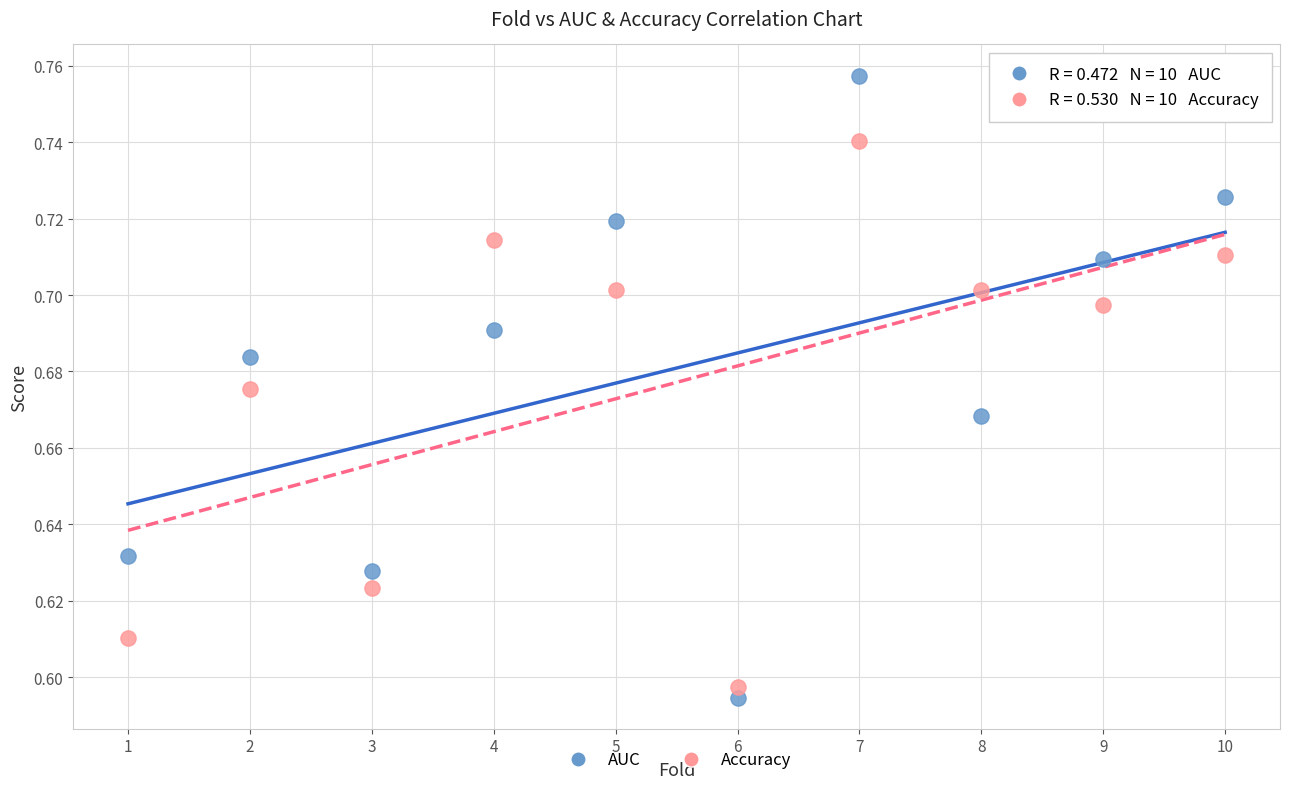

What is the X range (max minus min) for the scatter plot?

9.0